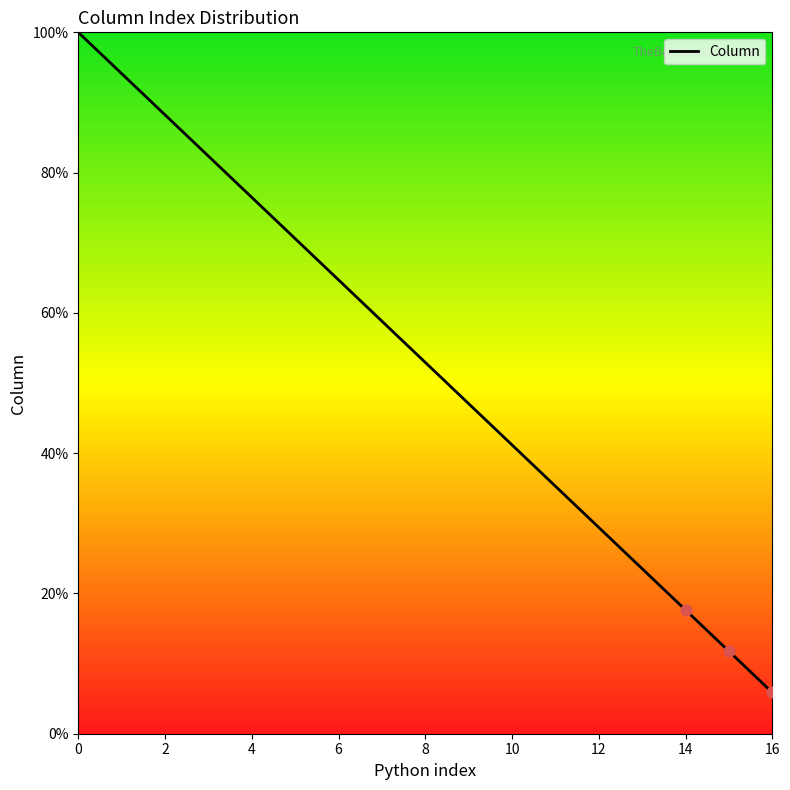

What is the greatest value displayed?

100.0